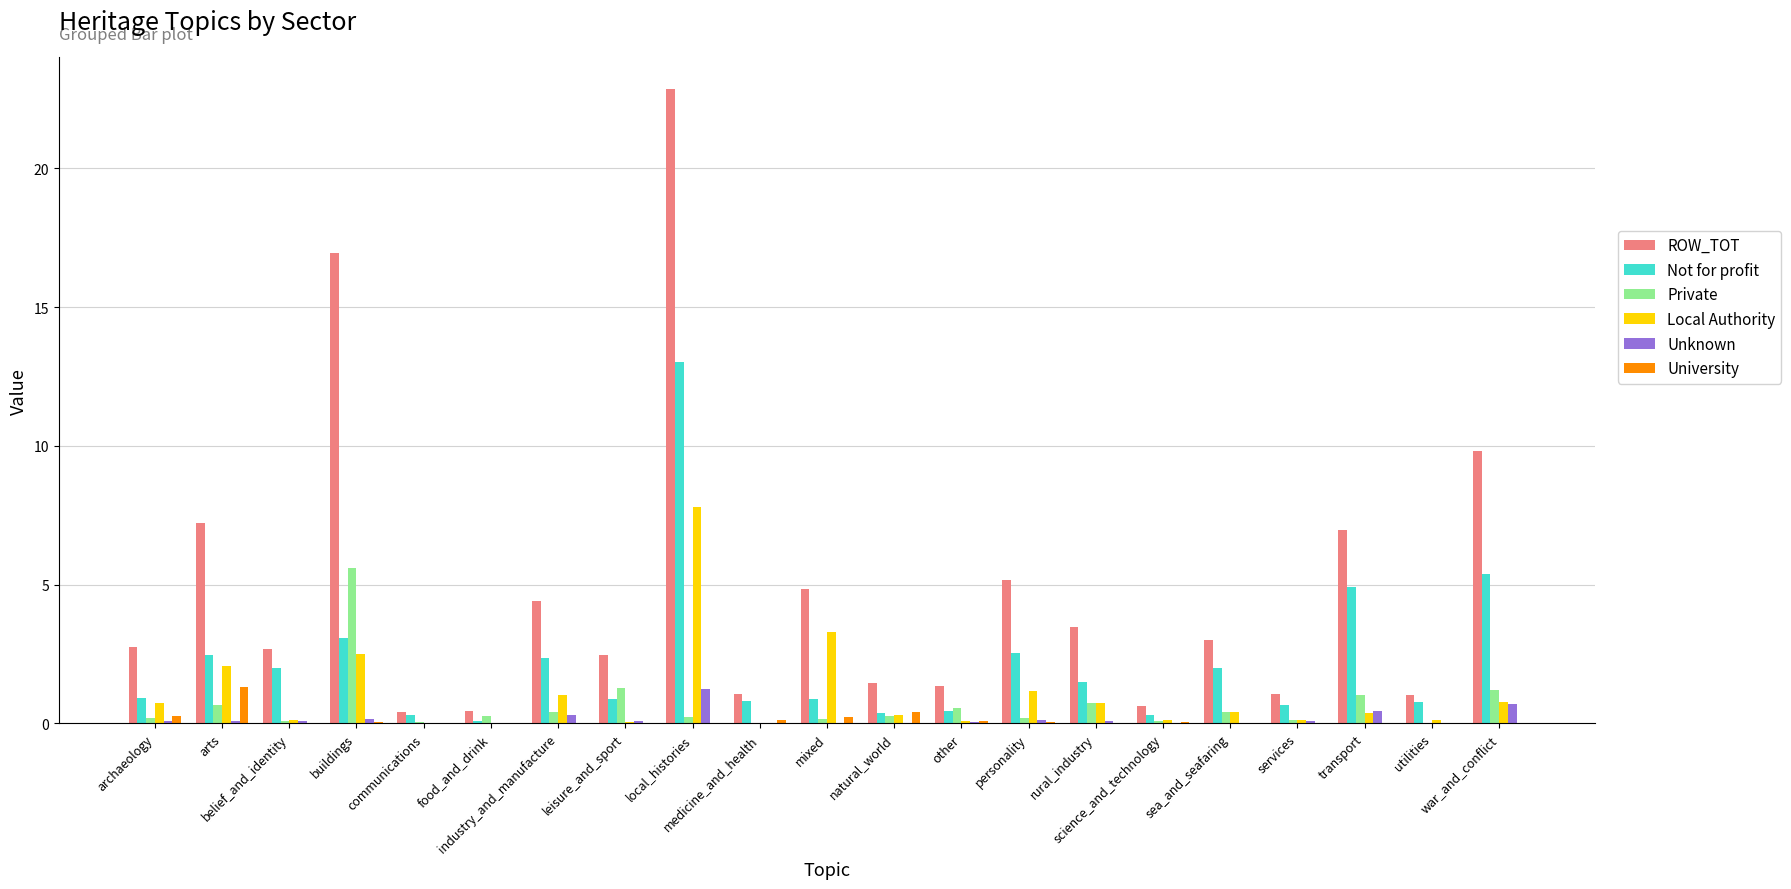

What is the highest value of the Not for profit series?

13.0